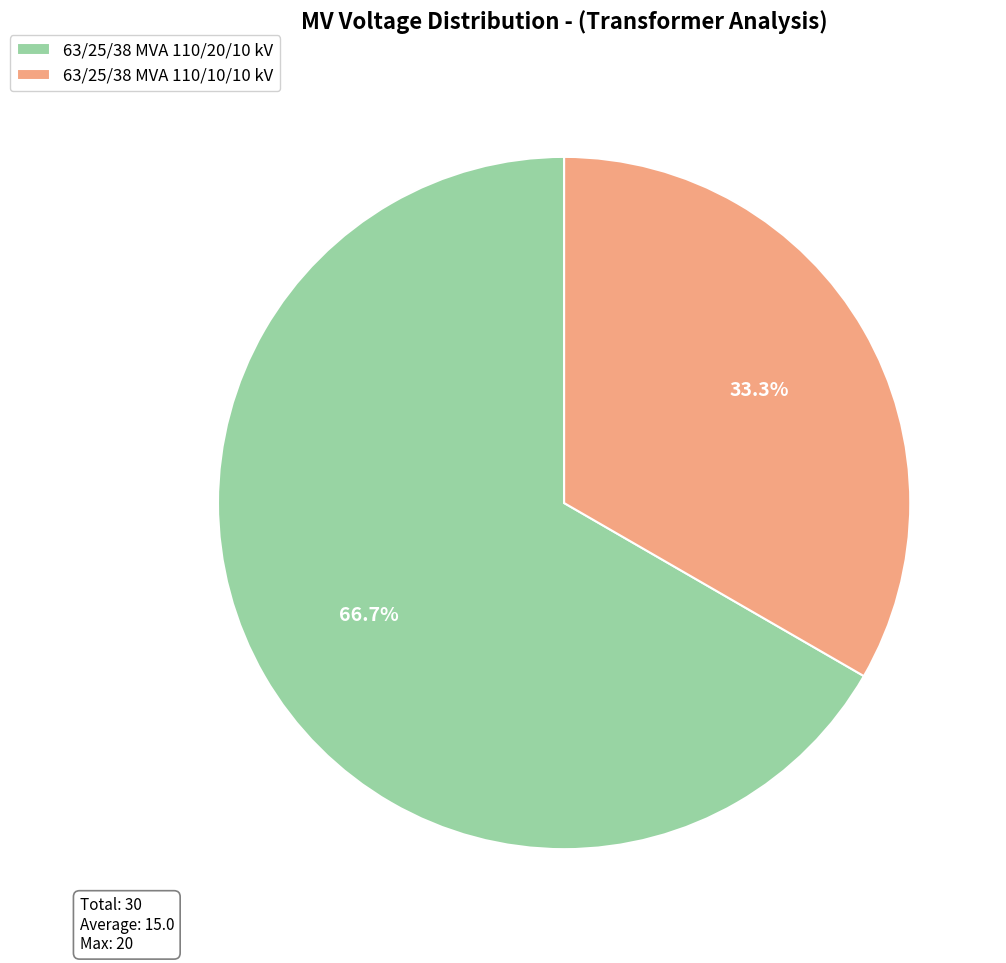

Which has a higher value, 63/25/38 MVA 110/20/10 kV or 63/25/38 MVA 110/10/10 kV?

63/25/38 MVA 110/20/10 kV